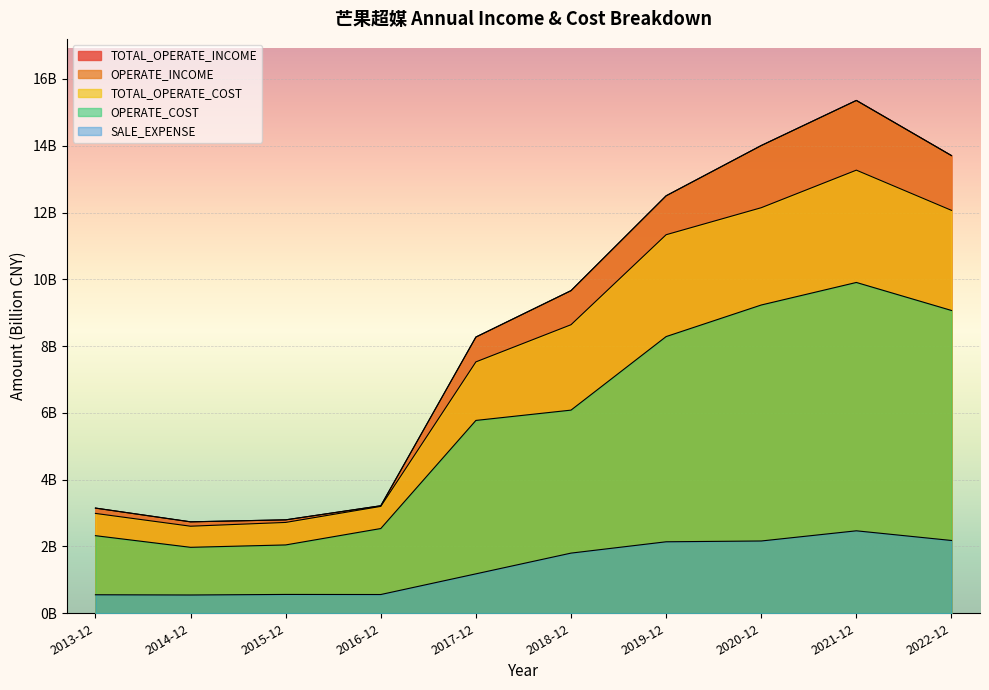

True or false: OPERATE_INCOME has a value of 13.3 at 2017-12.

False